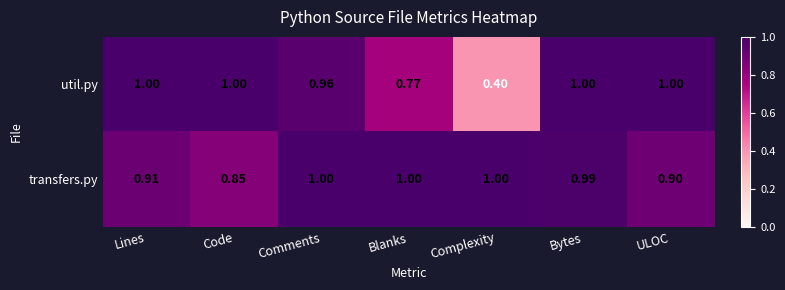

Where is transfers.py nearest to the value 0?

Code